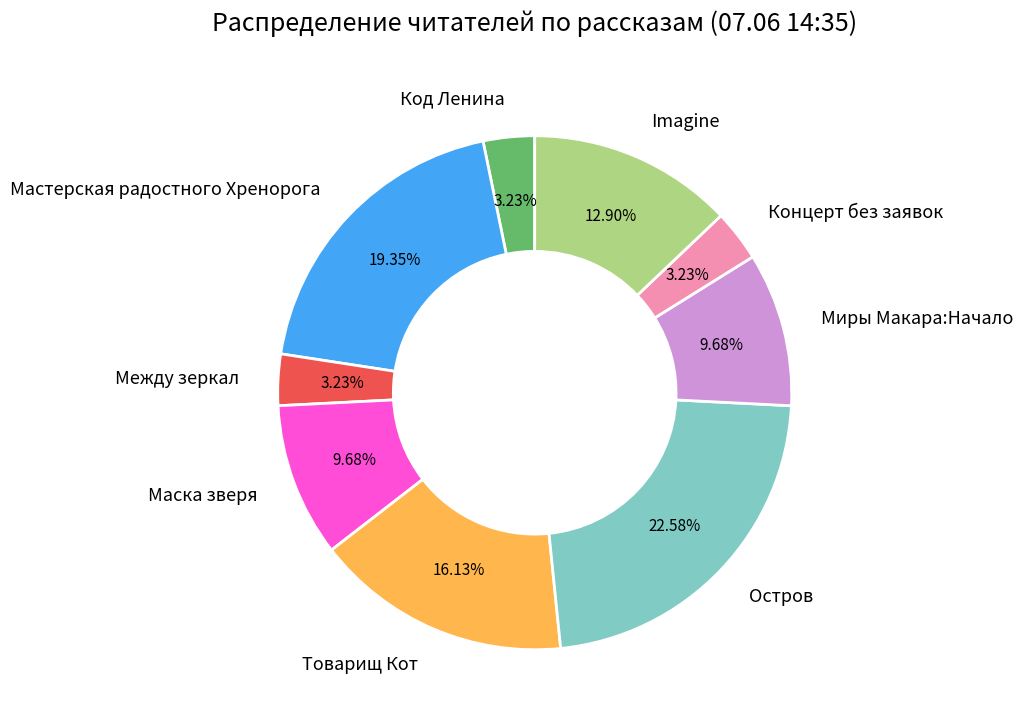

To the nearest percent, what is the difference between the largest and smallest slice percentages?

19%